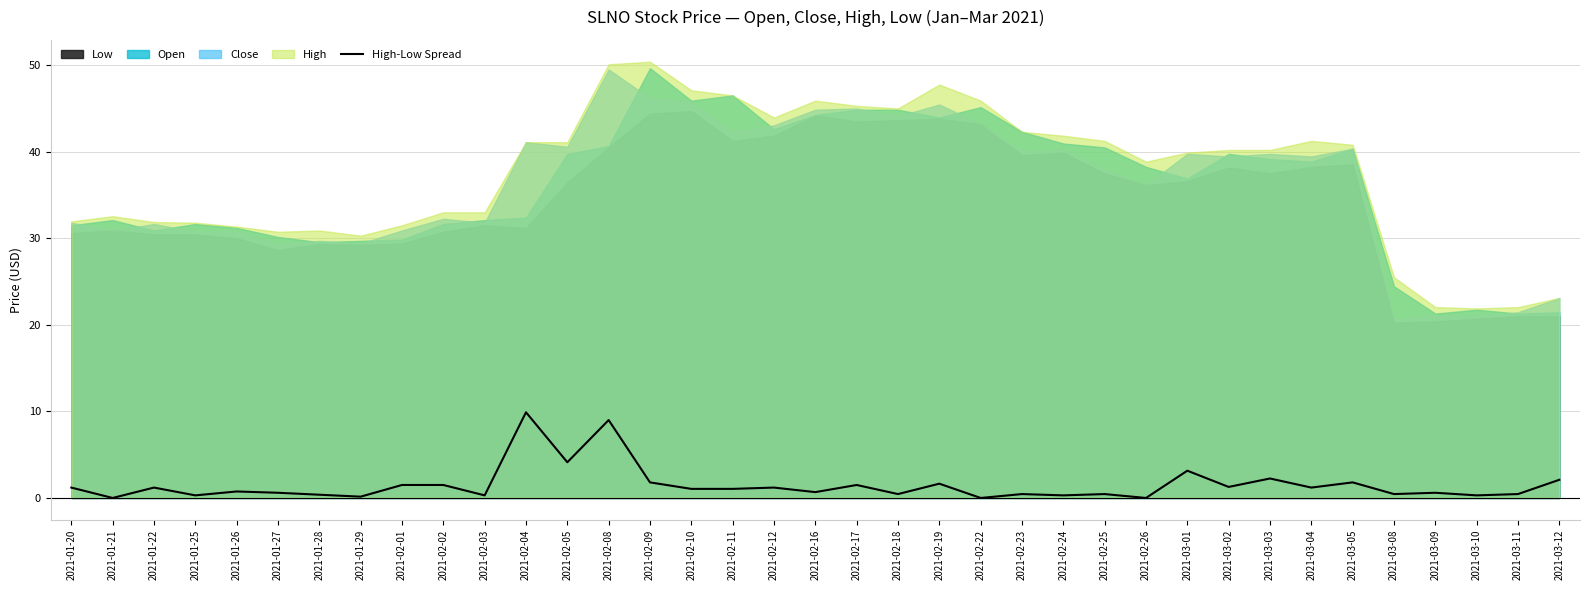

Count the number of categories in the chart.

37